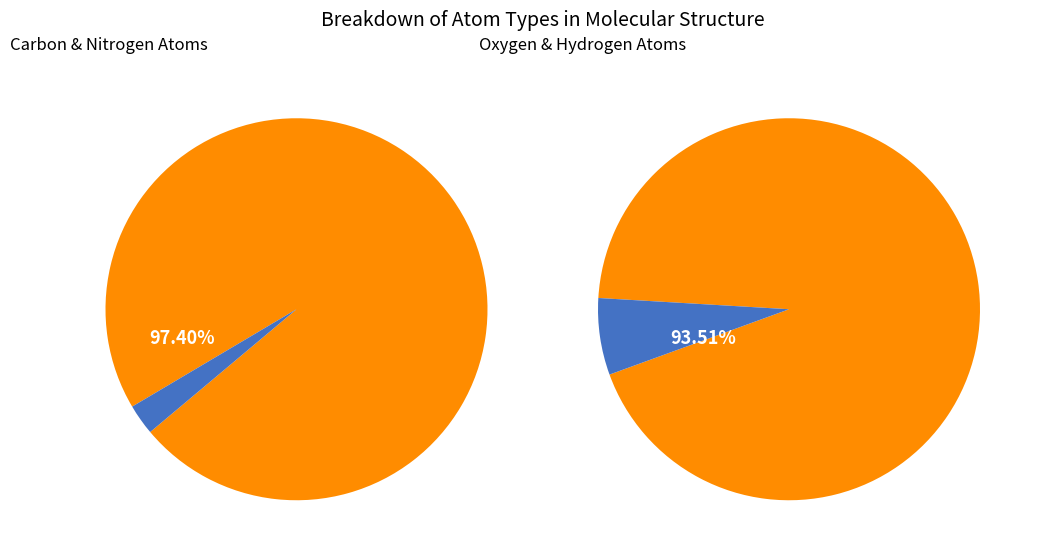

Is it true that N is 1% of the pie?

False